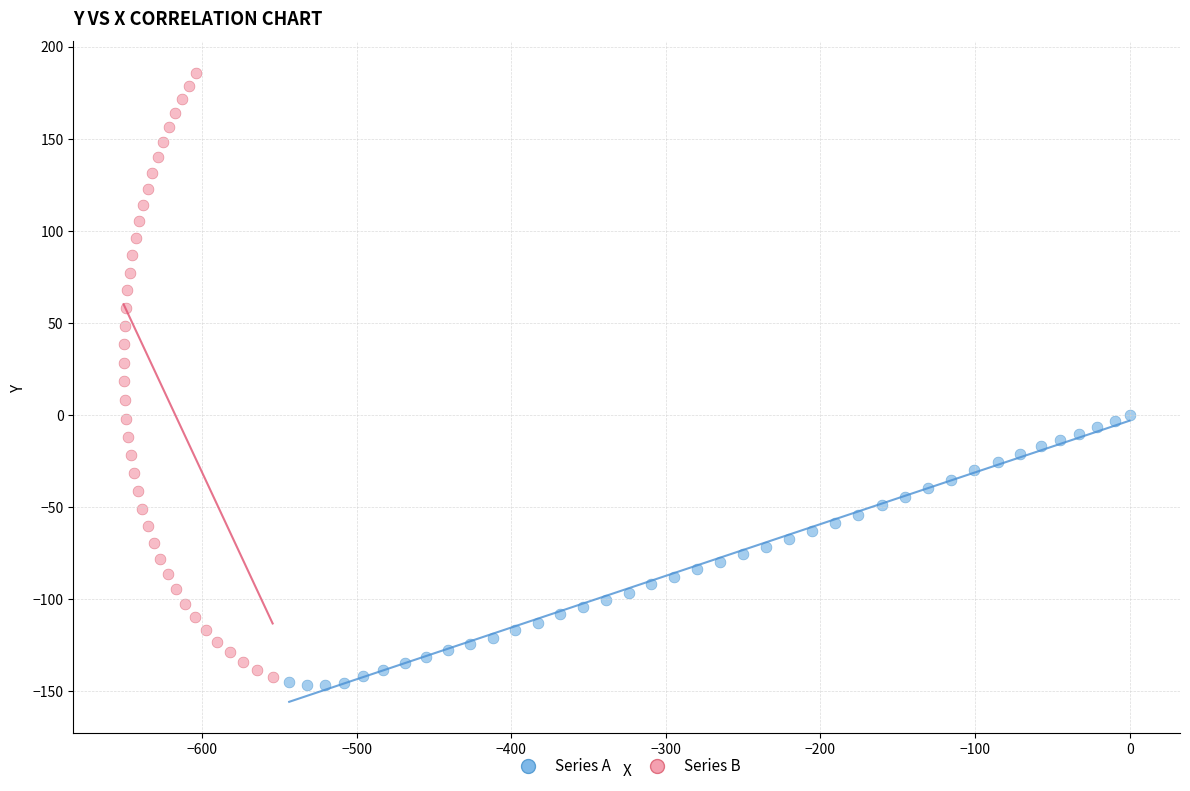

Which series reaches the maximum Y coordinate?

Series B